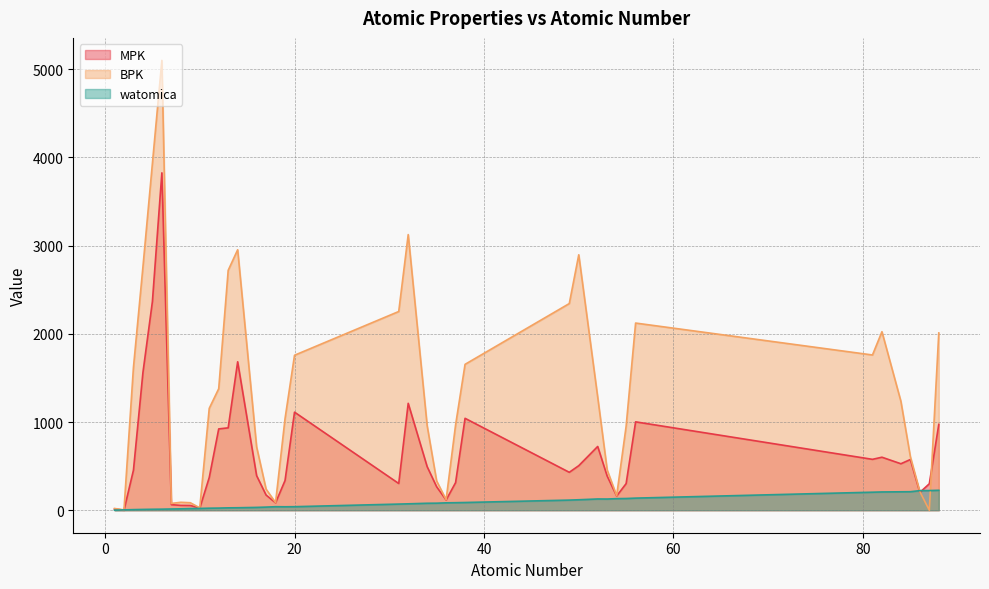

At which label does watomica reach its peak?

88